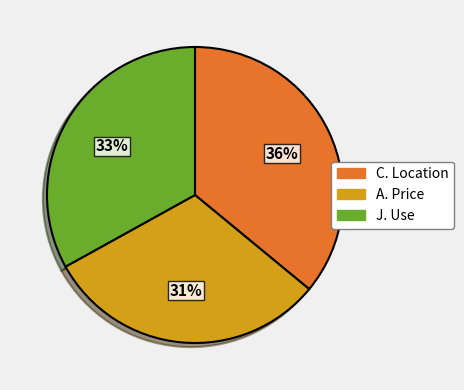

To the nearest percent, what is the difference between the largest and smallest slice percentages?

5%